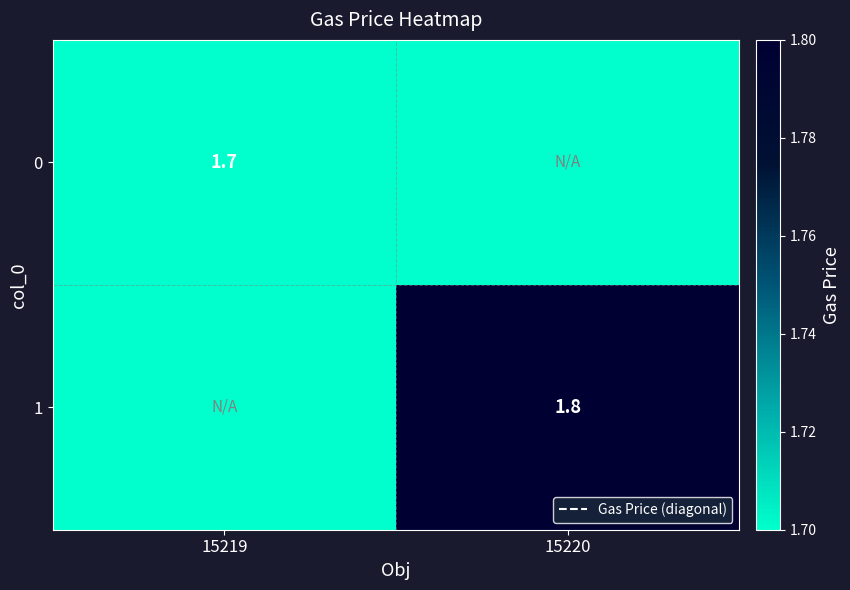

What is the highest value of the 1 series?

1.8